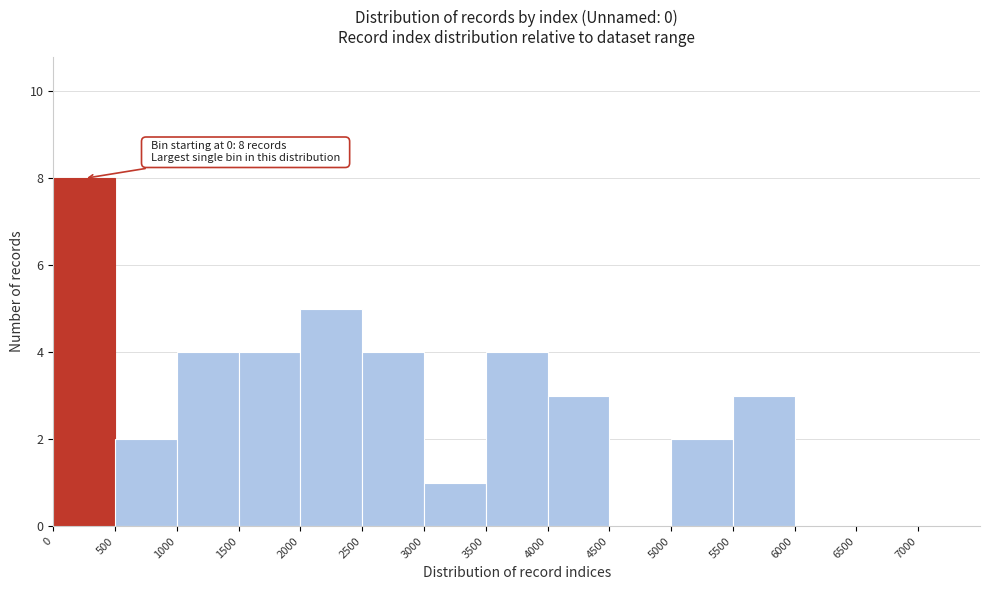

Which range on the x-axis has the tallest bar?

0 to 500